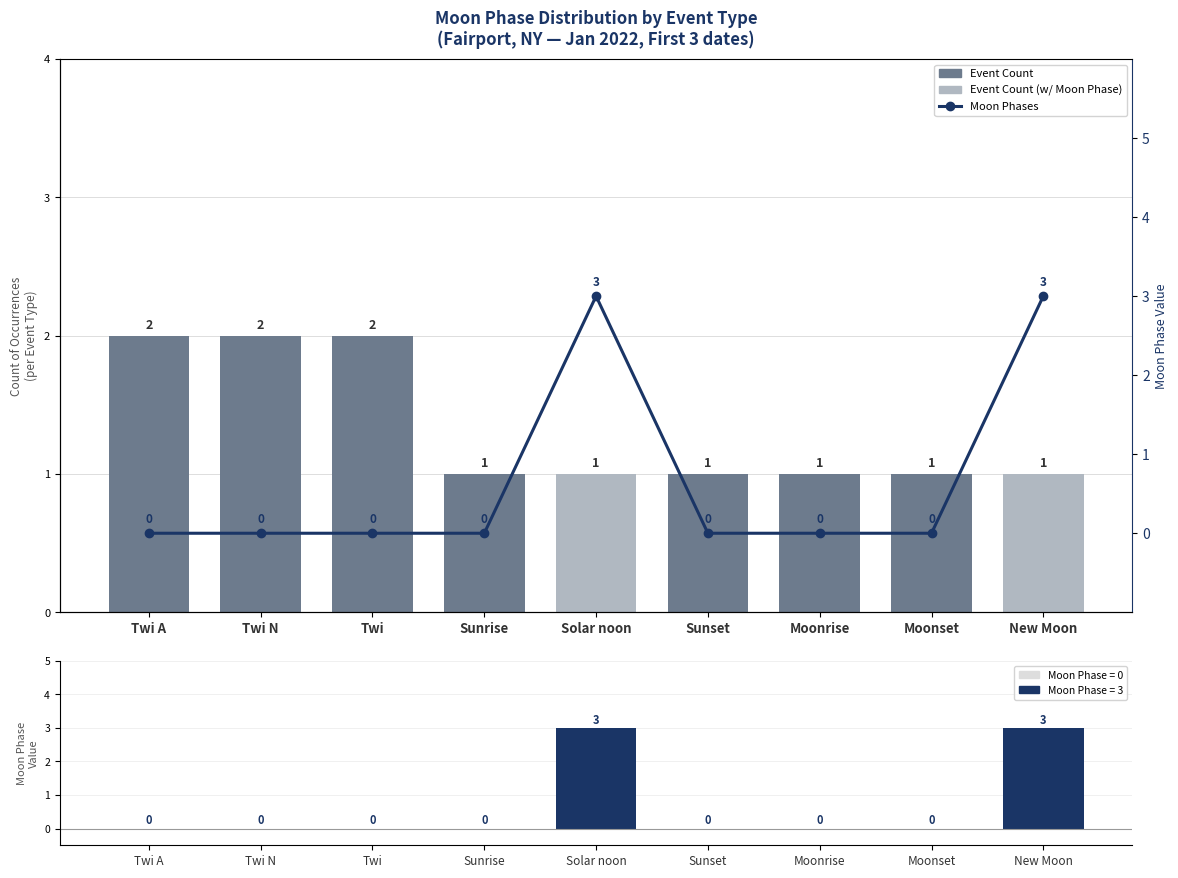

Rank the series by their maximum value, from highest to lowest.

Moon Phases, Event Count